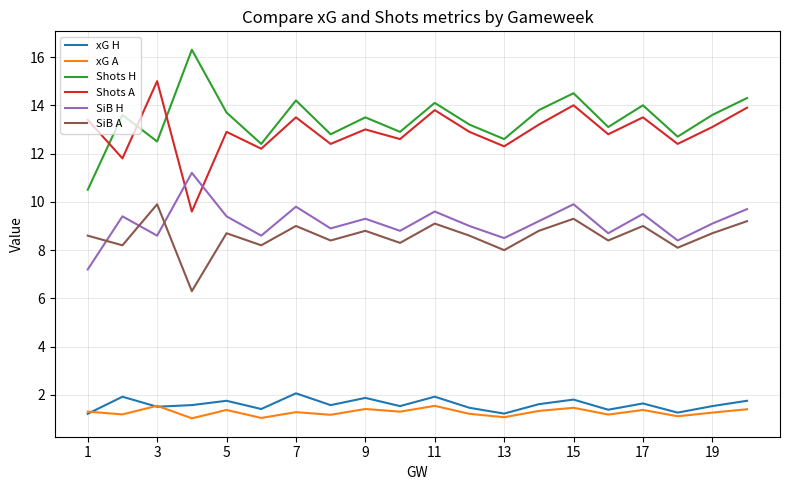

True or false: xG H and Shots A cross at least once.

False